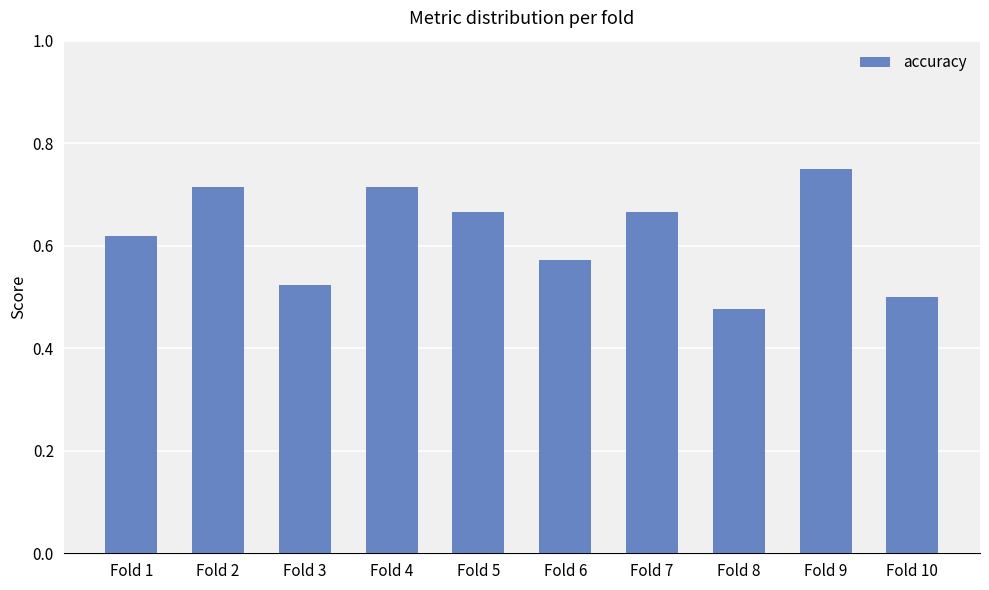

What is the change in value from Fold 4 to Fold 8?

-0.2